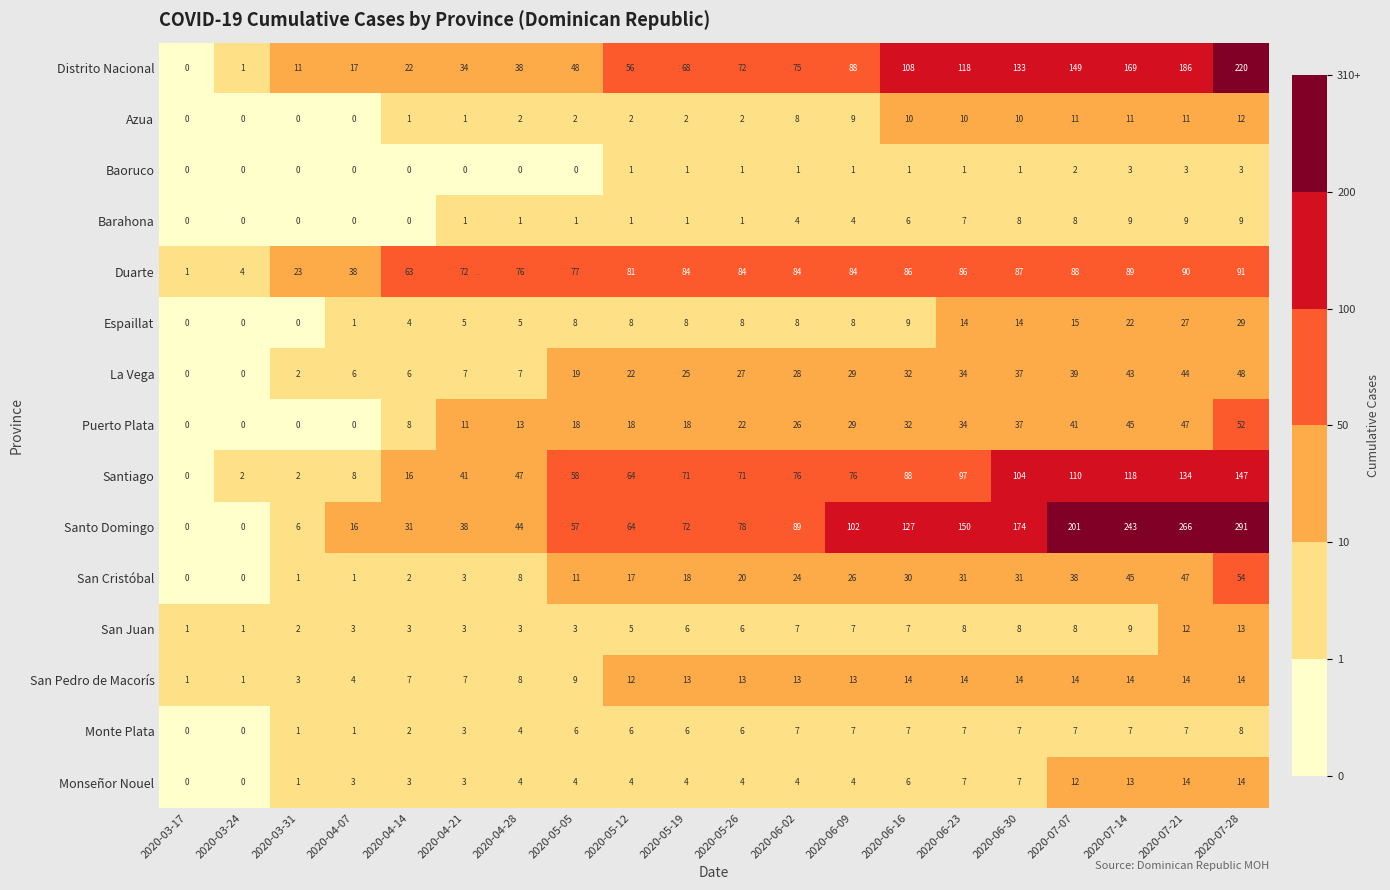

How many categories are shown in the chart?

20